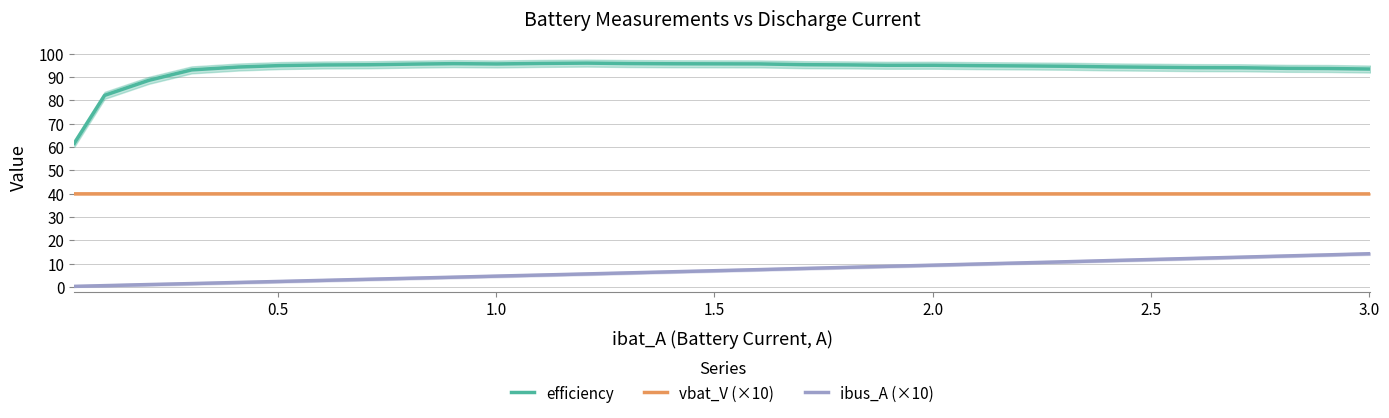

True or false: vbat_V (×10) and ibus_A (×10) cross at least once.

False